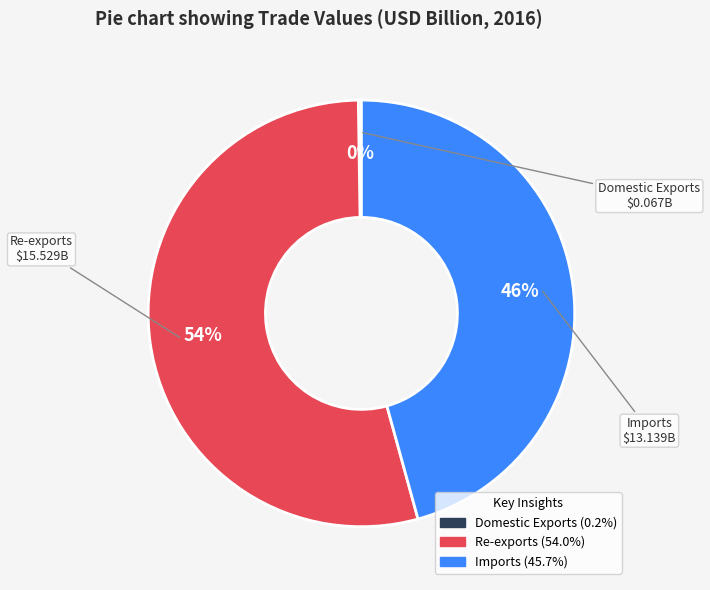

What percentage is the Re-exports slice, to the nearest percent?

54%